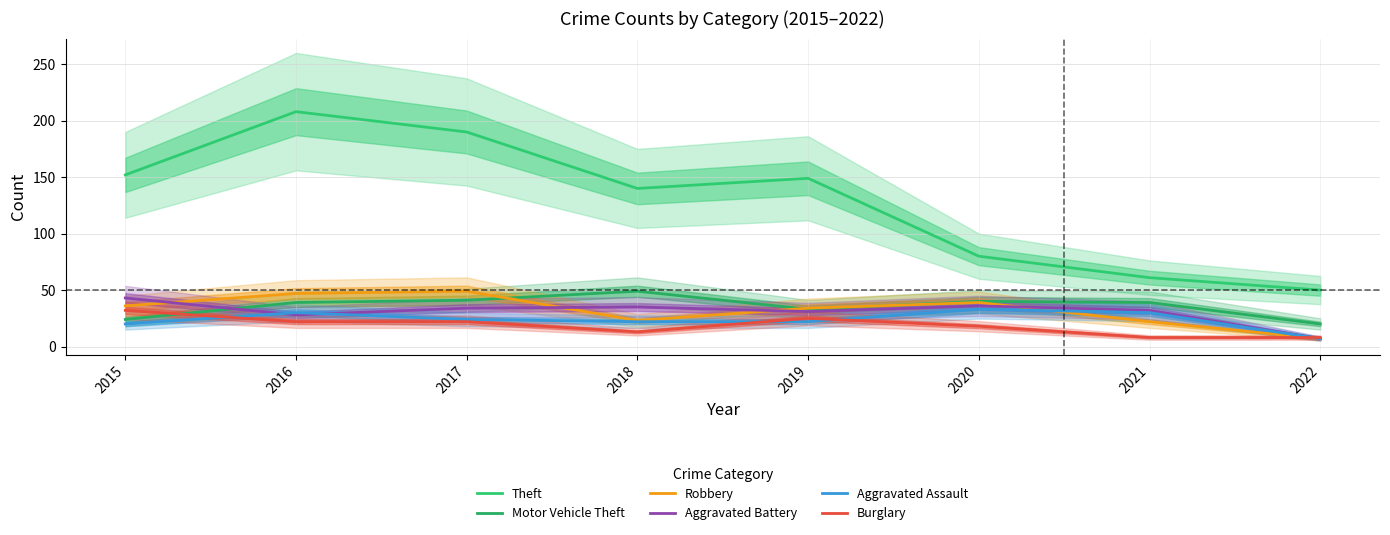

Rank the categories by Theft value from lowest to highest.

2022, 2021, 2020, 2018, 2019, 2015, 2017, 2016